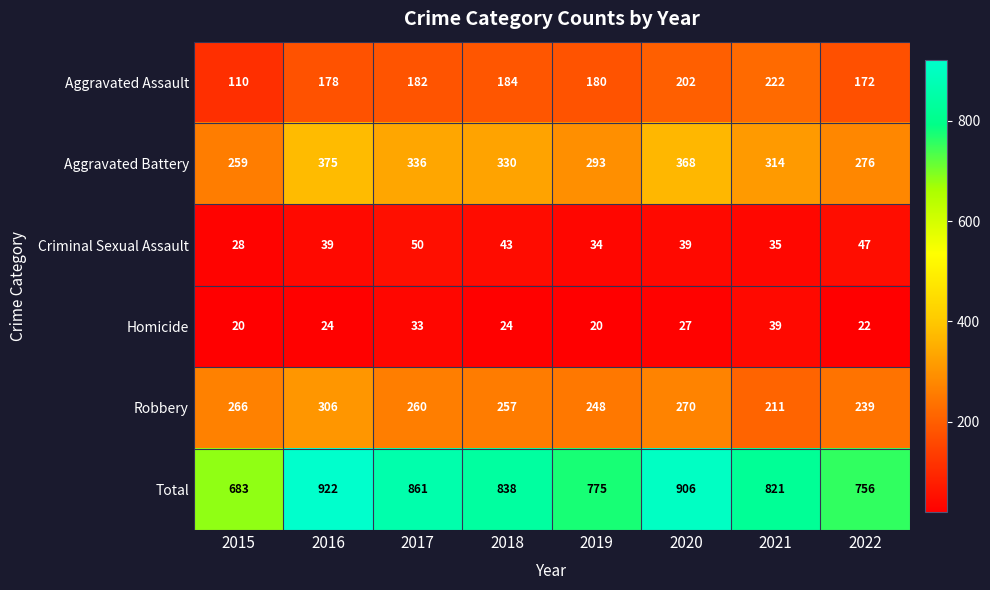

What is the maximum value shown in the chart?

922